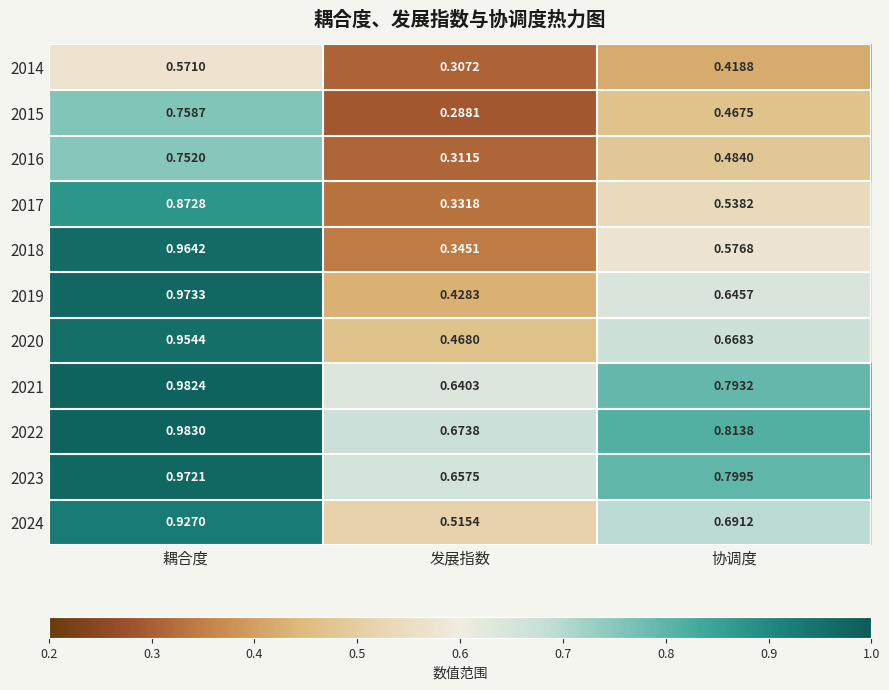

At which category is the sum across all series the highest?

耦合度